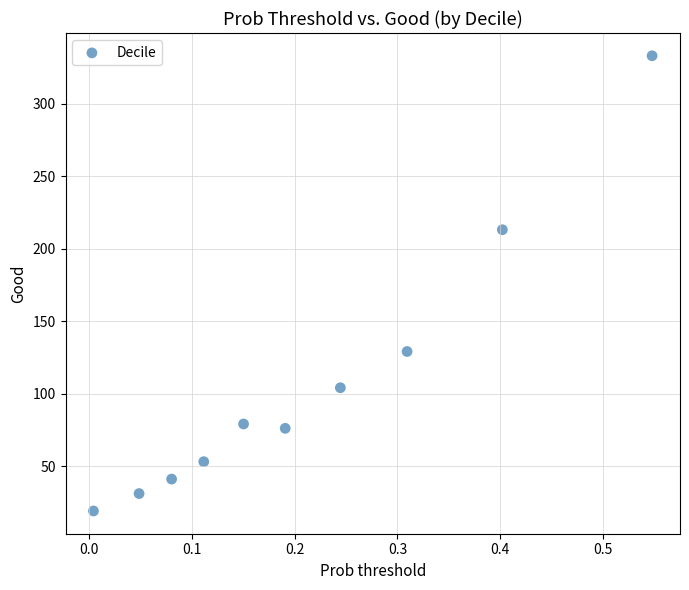

What Y value in the scatter plot is closest to 176?

213